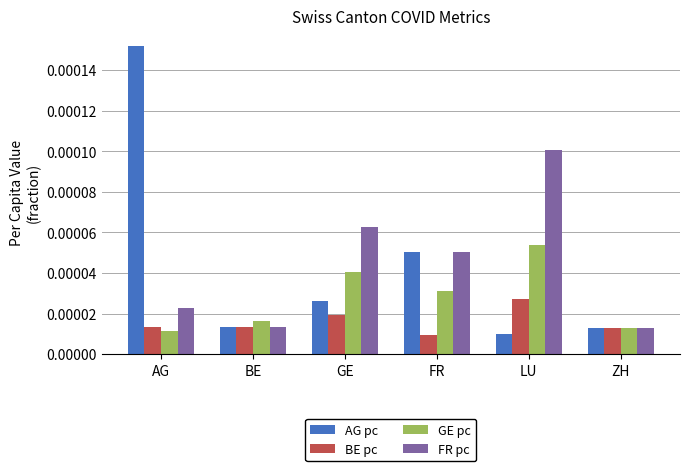

Count the FR pc values in the range 0 to 1.

6